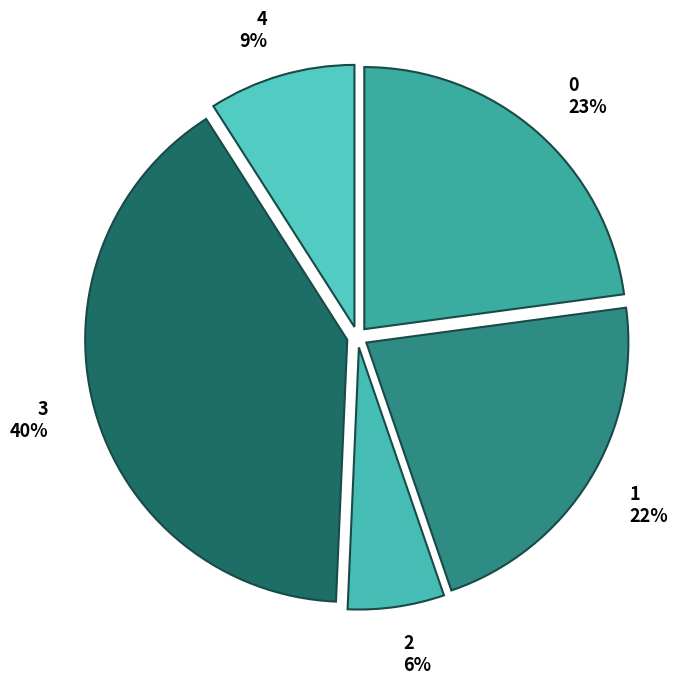

What percentage is the 1 slice, to the nearest percent?

22%